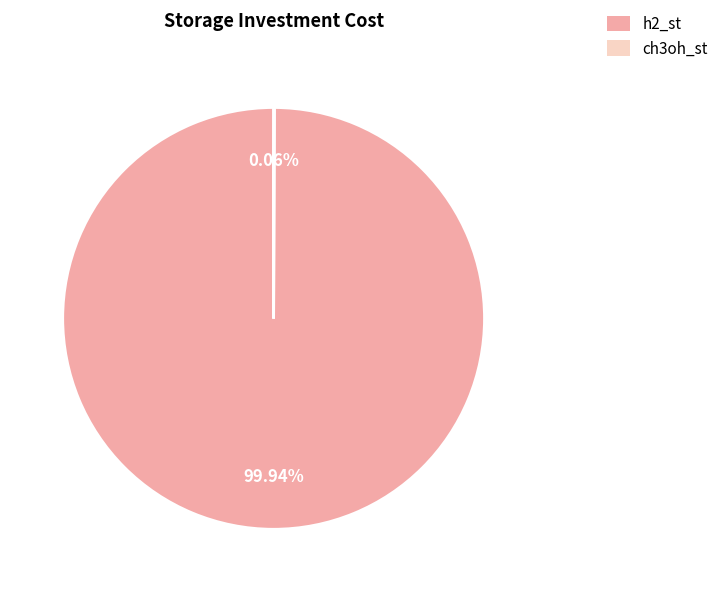

What percentage is the h2_st slice, to the nearest percent?

100%